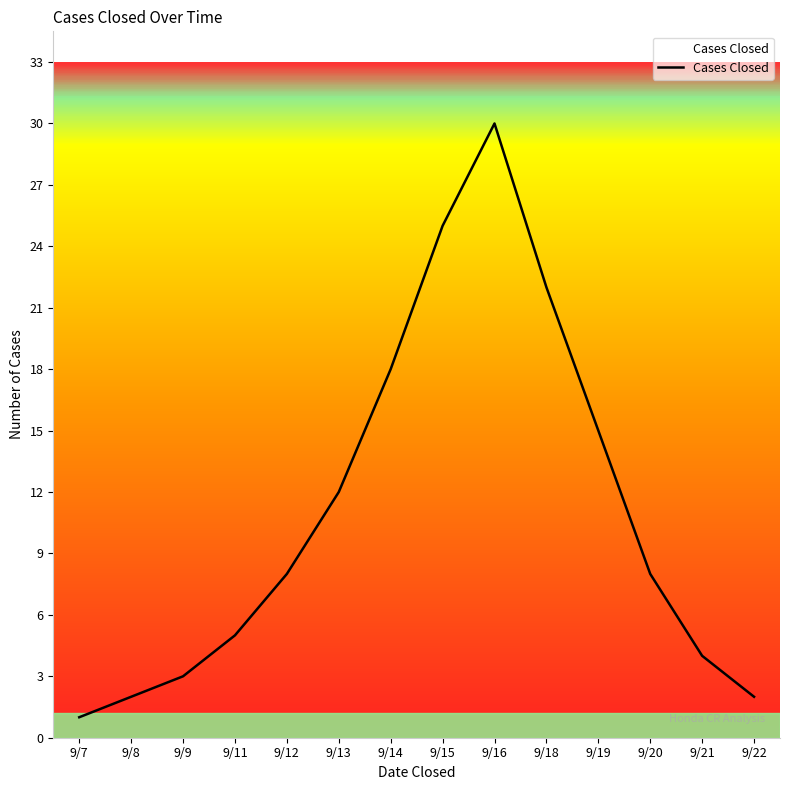

Reading left to right, list all the values displayed in this chart.

9/7=1	9/8=2	9/9=3	9/11=5	9/12=8	9/13=12	9/14=18	9/15=25	9/16=30	9/18=22	9/19=15	9/20=8	9/21=4	9/22=2